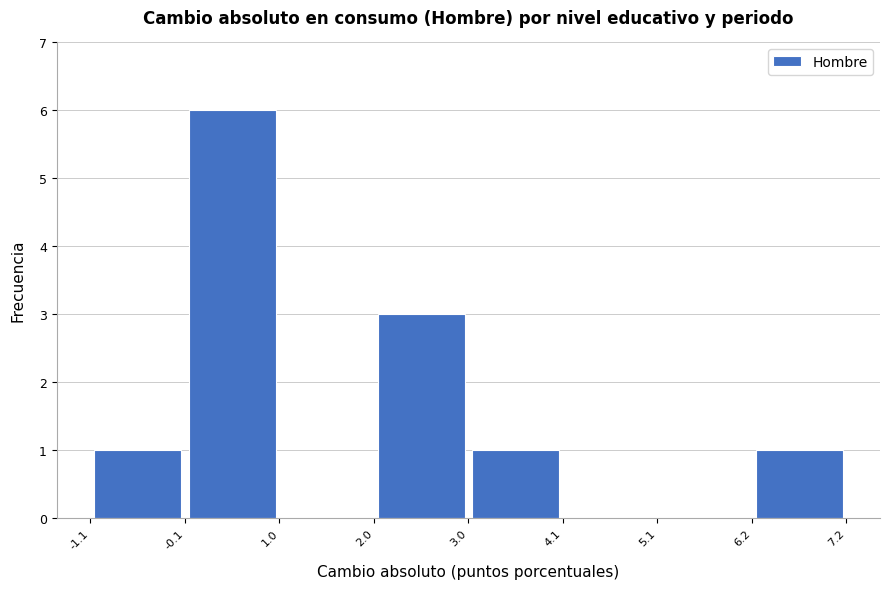

Reading left to right, transcribe this chart: for each bar, give the range it covers on the x-axis and its height. The values are not printed on the chart, so give them approximately, as read against the axis.

-1.1 to -0.1: 1
-0.1 to 1.0: 6
1.0 to 2.0: 0
2.0 to 3.0: 3
3.0 to 4.1: 1
4.1 to 5.1: 0
5.1 to 6.2: 0
6.2 to 7.2: 1